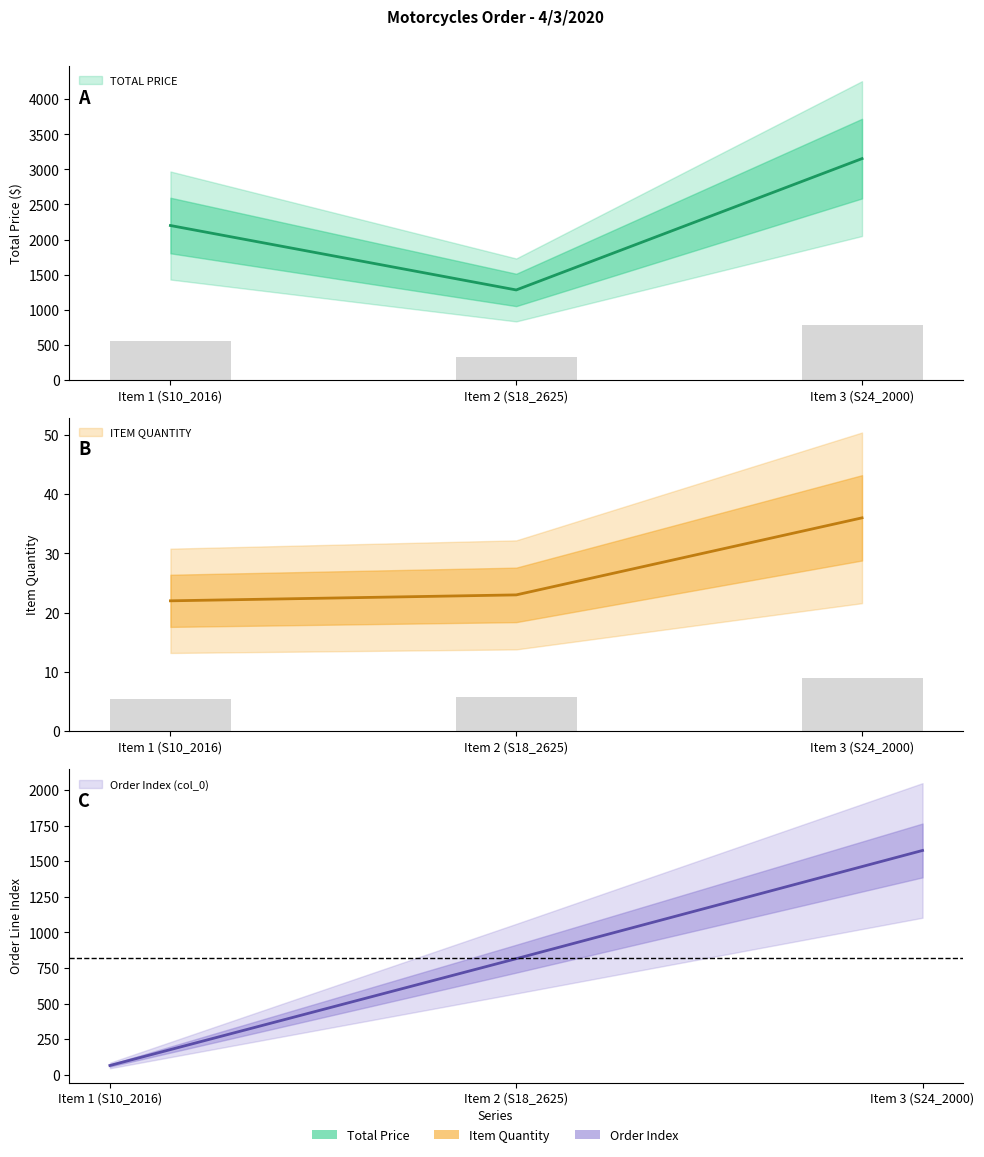

What are all the series names shown in the legend?

TOTAL PRICE, ITEM QUANTITY, col_0